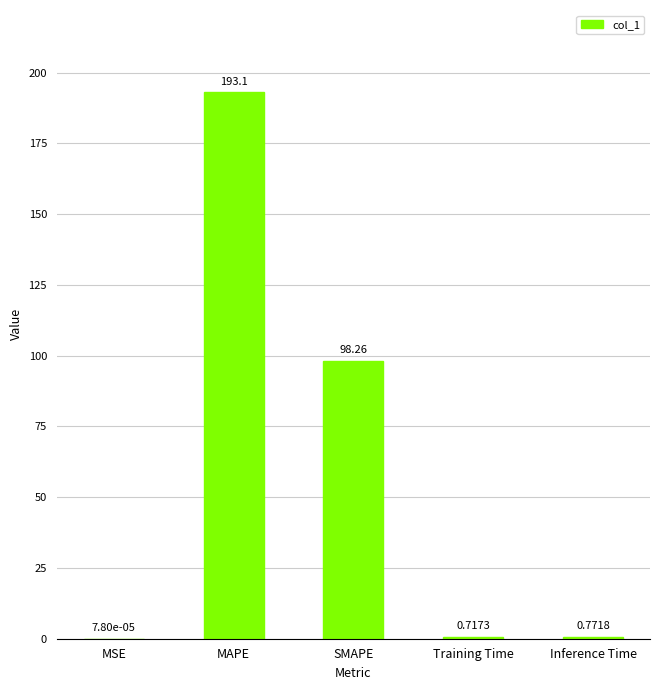

Which label corresponds to the largest value in the chart?

MAPE